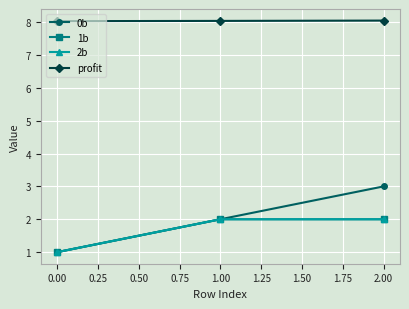

What is the sum of all 1b values?

5.0